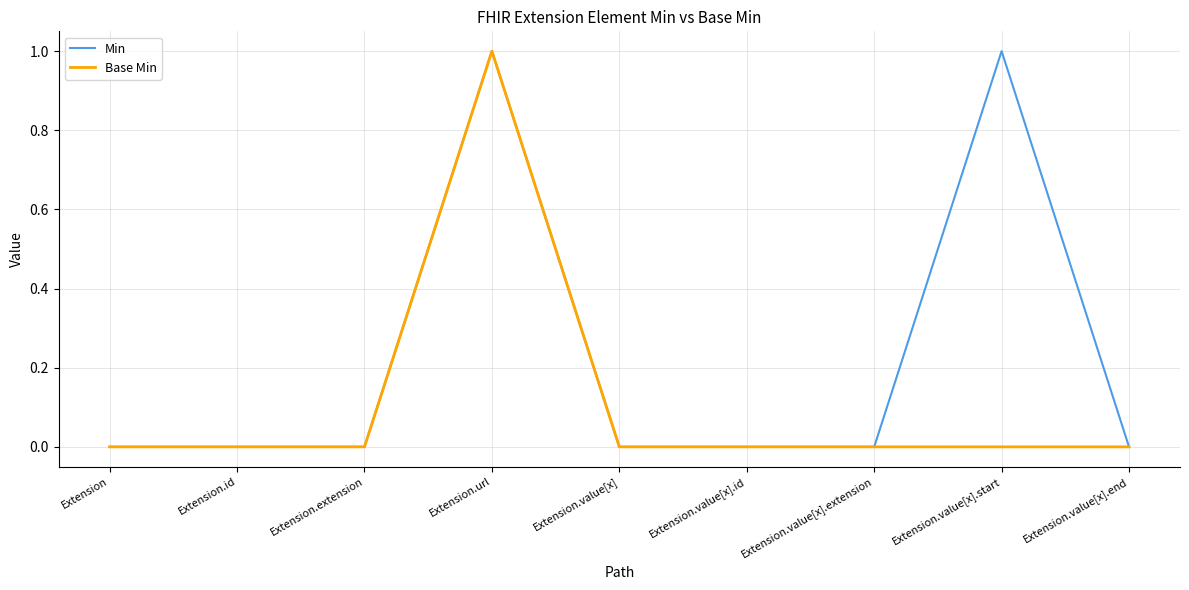

What is the difference between the second highest and minimum values in the Min series?

1